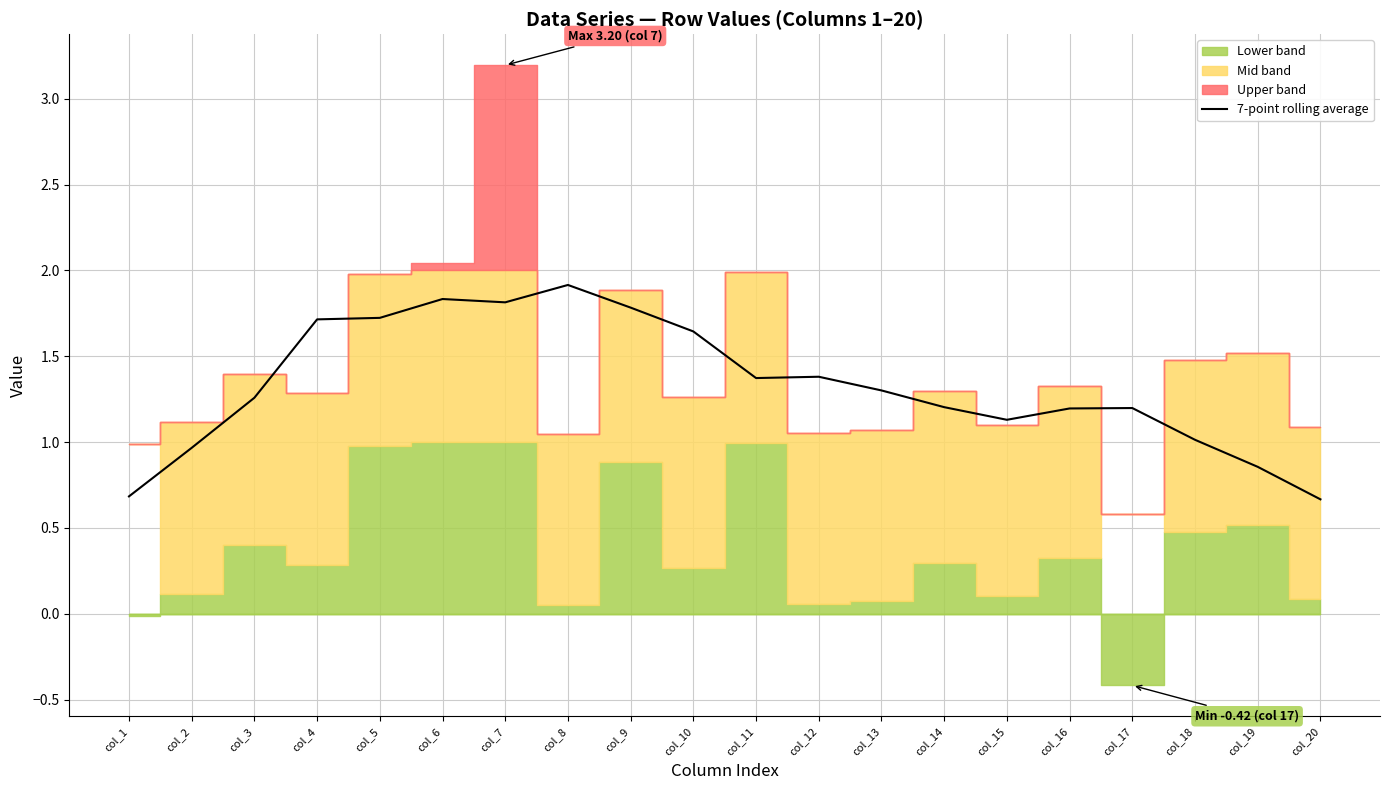

The value at col_5 is 2.4. True or false?

False